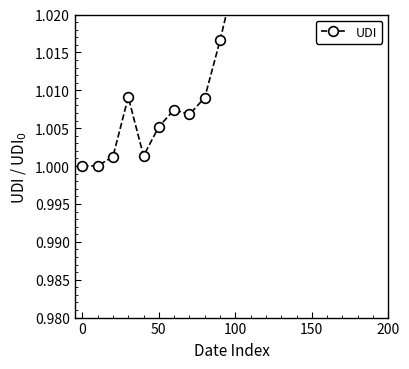

Read the value at 0.

1.0